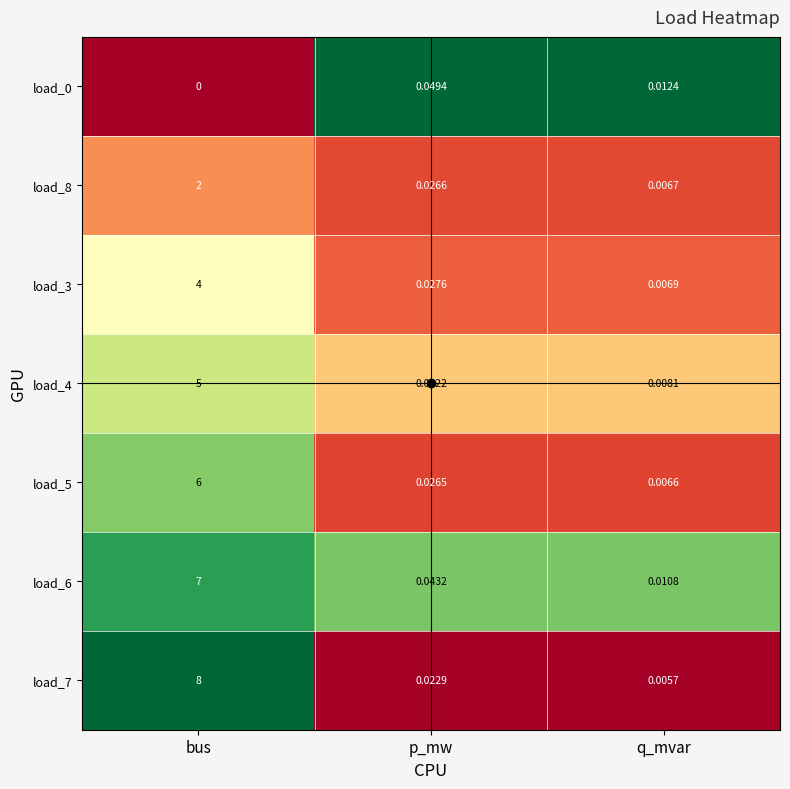

Rank the categories by load_3 value from lowest to highest.

q_mvar, p_mw, bus